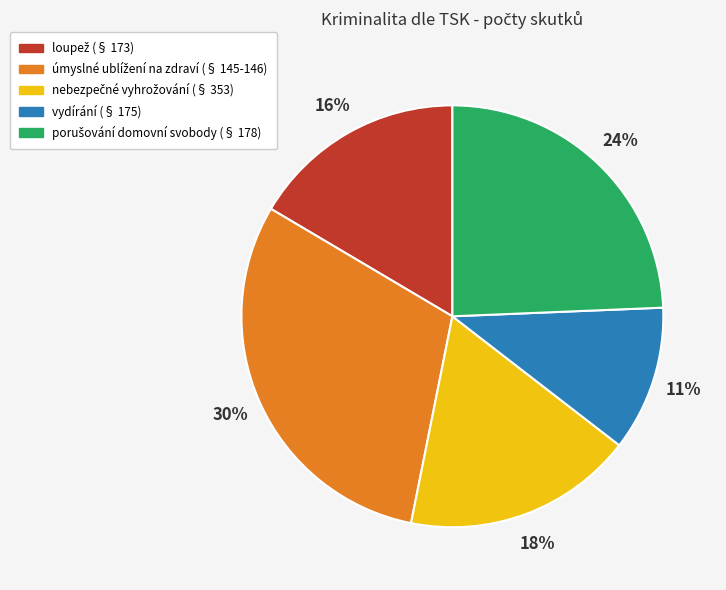

To the nearest percent, what is the average slice percentage?

20%